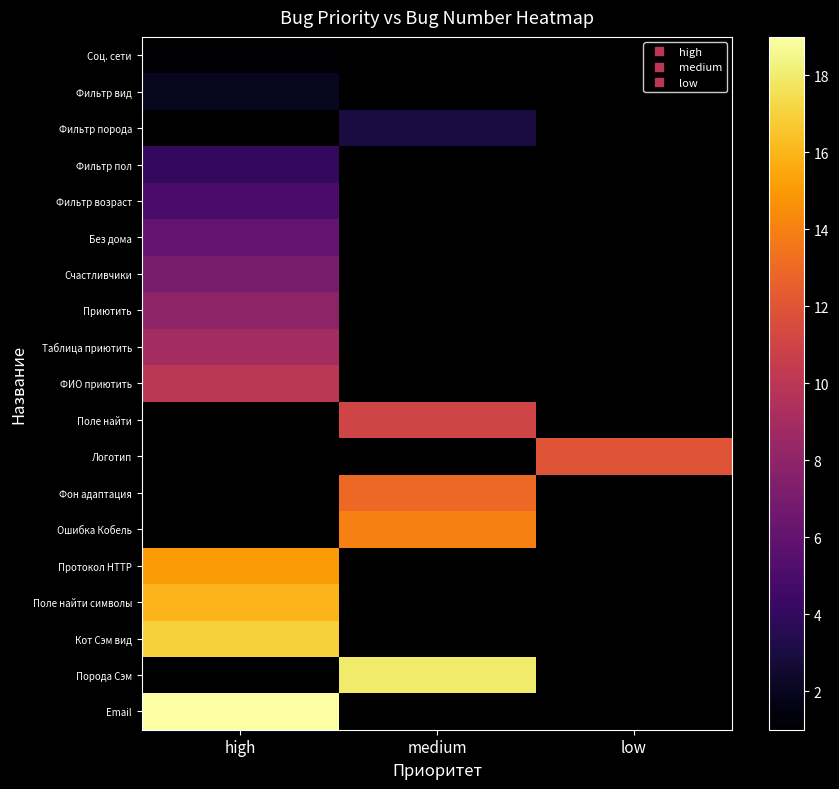

What is the maximum value shown in the chart?

19.0